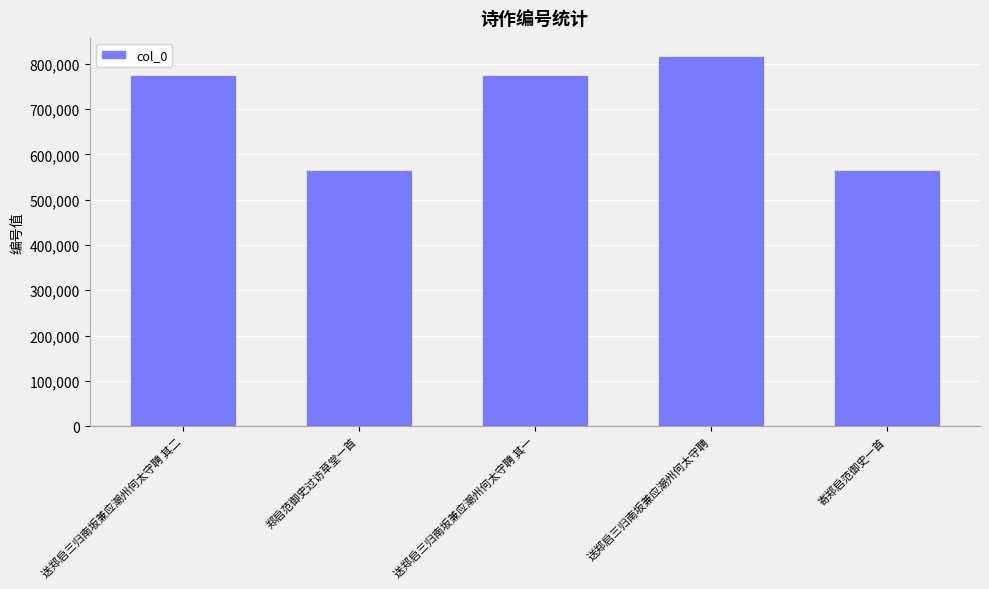

What is the difference between the second highest and minimum values?

208844